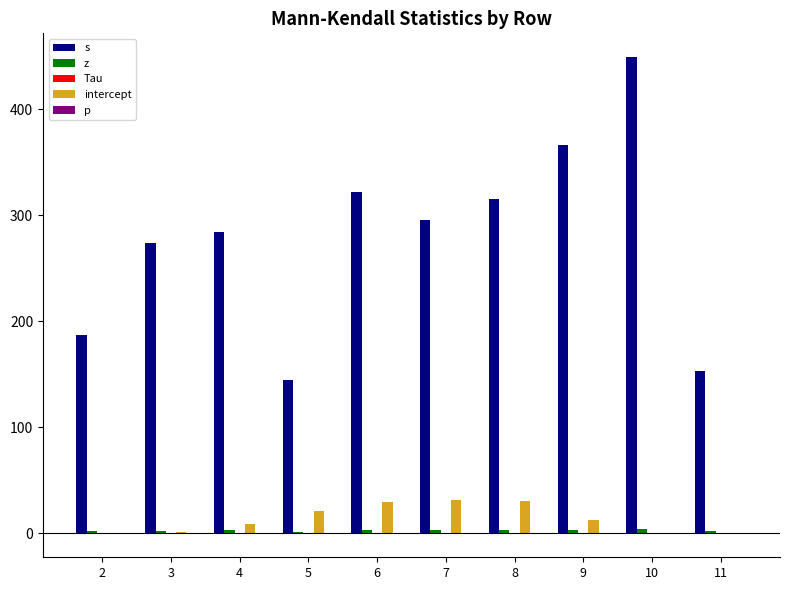

Which series changed the most between 2 and 6?

s